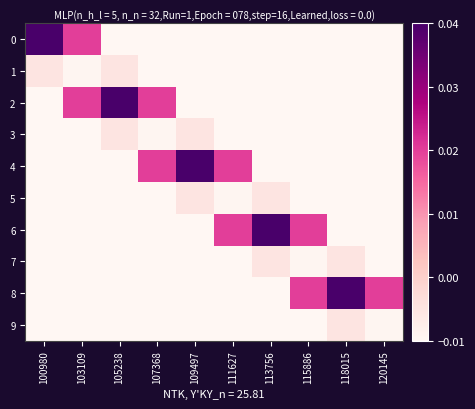

List the series in order of their peak value, lowest first.

1, 3, 5, 7, 9, 0, 2, 4, 6, 8